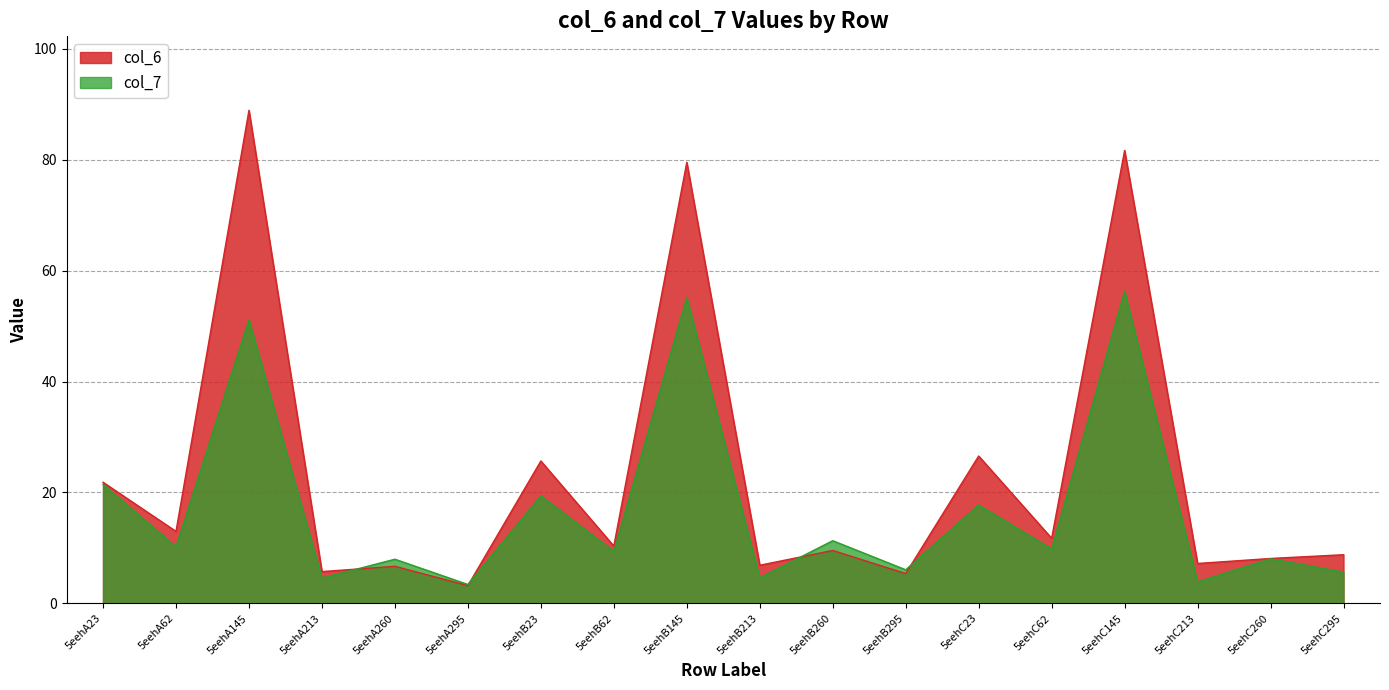

How many series are shown in this chart?

2